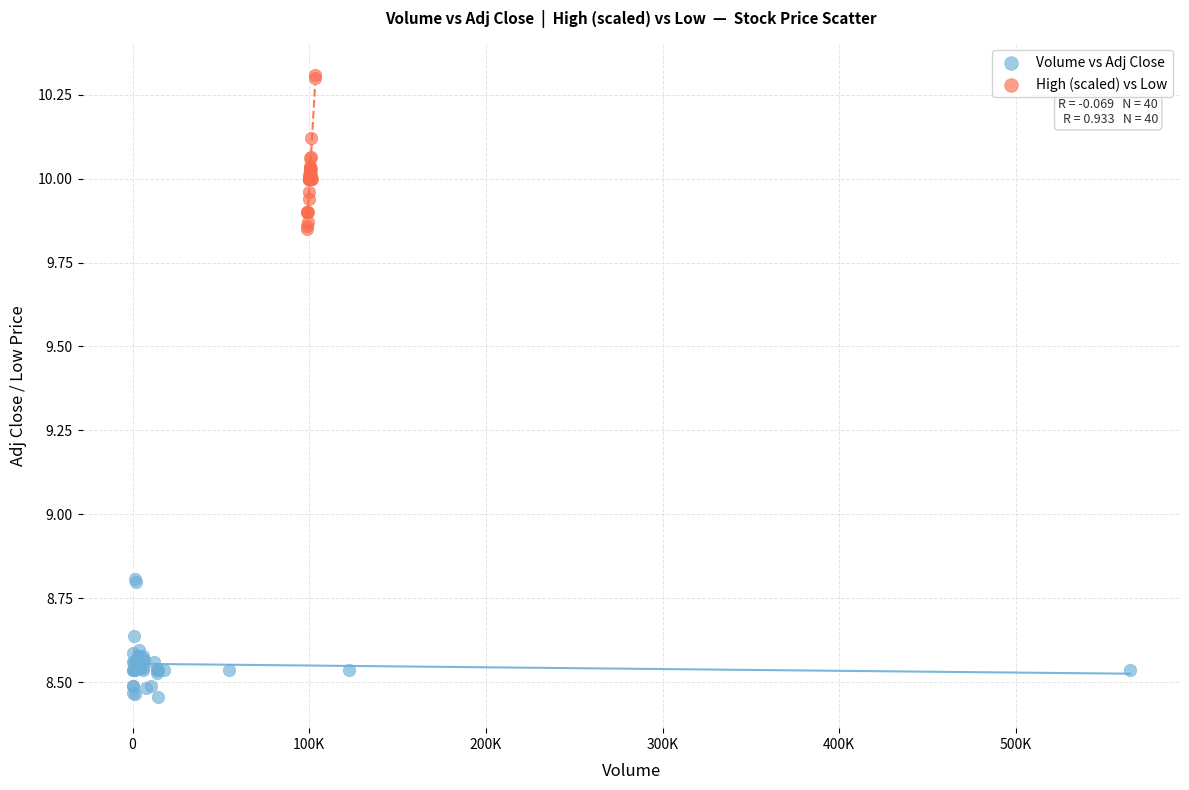

Which series contains the lowest Y value?

Volume vs Adj Close